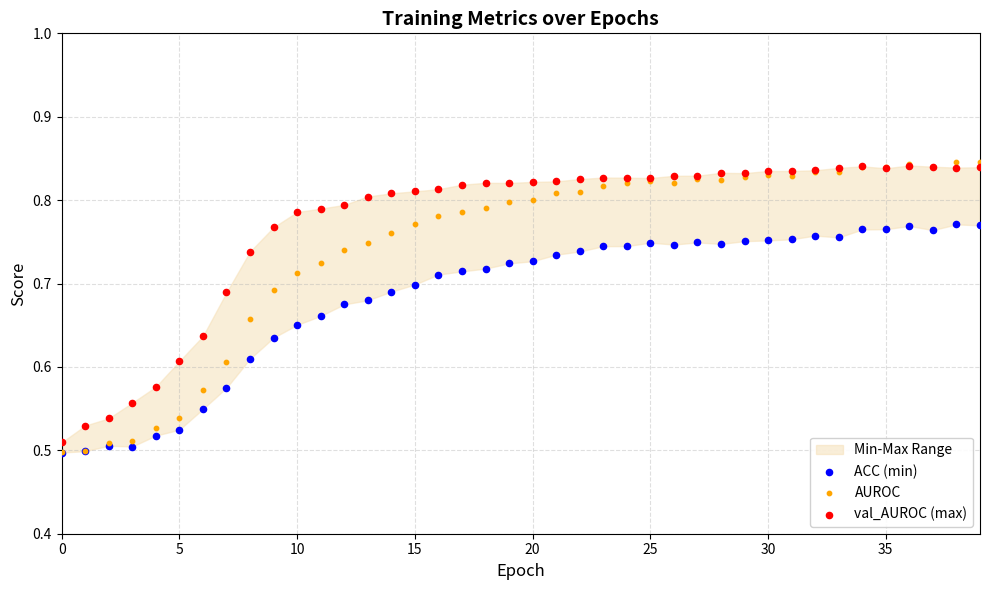

Which series contains the lowest Y value?

ACC (min)